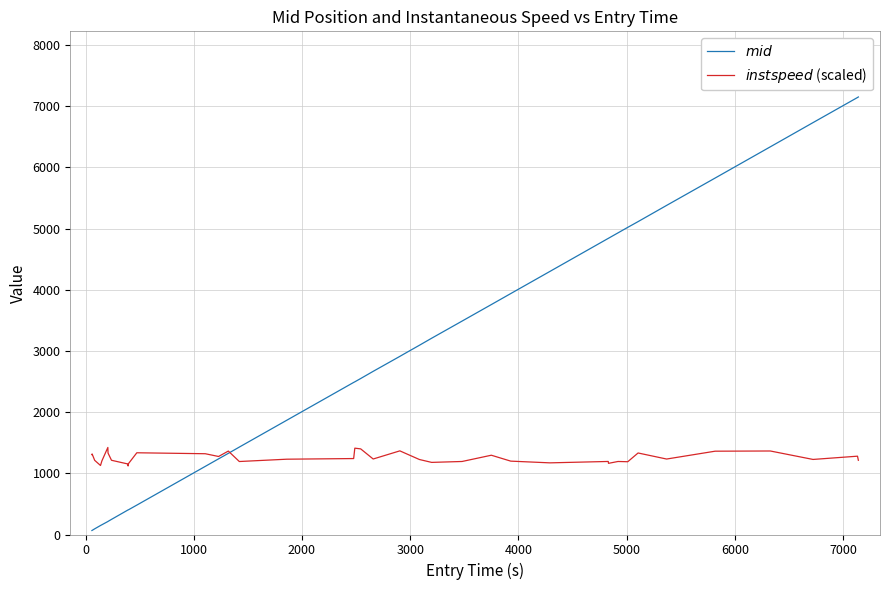

What is the maximum value shown in the chart?

7150.2